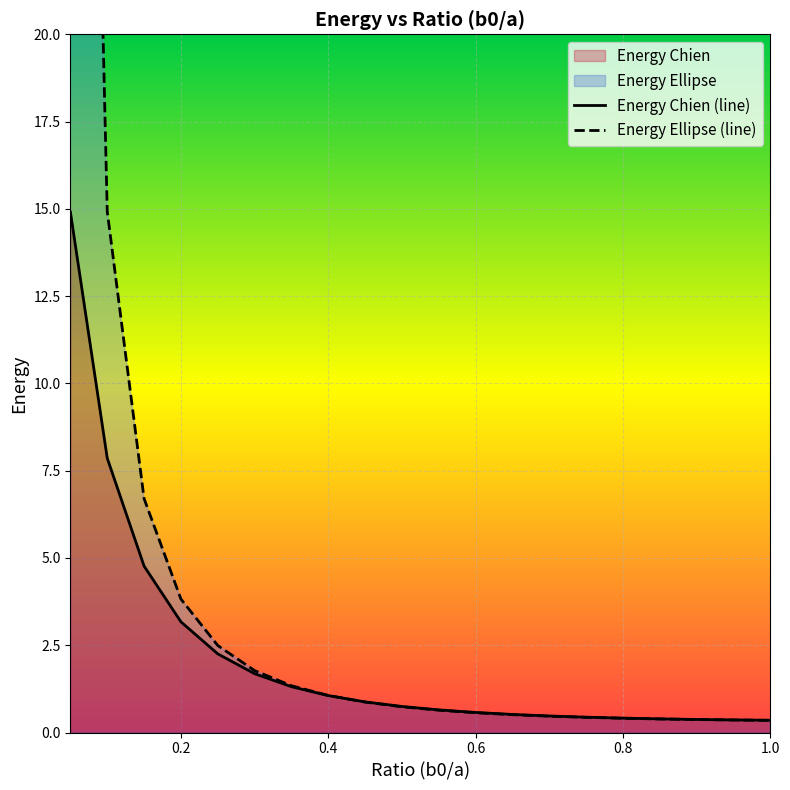

What is the label of the 2nd point from the left?

0.1